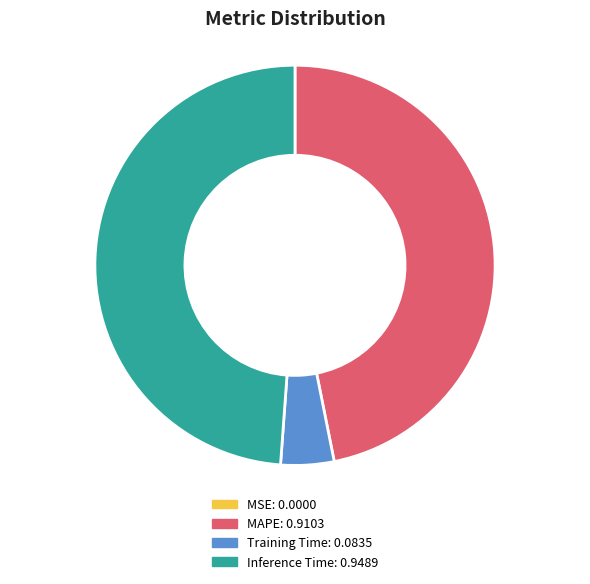

Is there any slice that represents more than half of the pie?

No